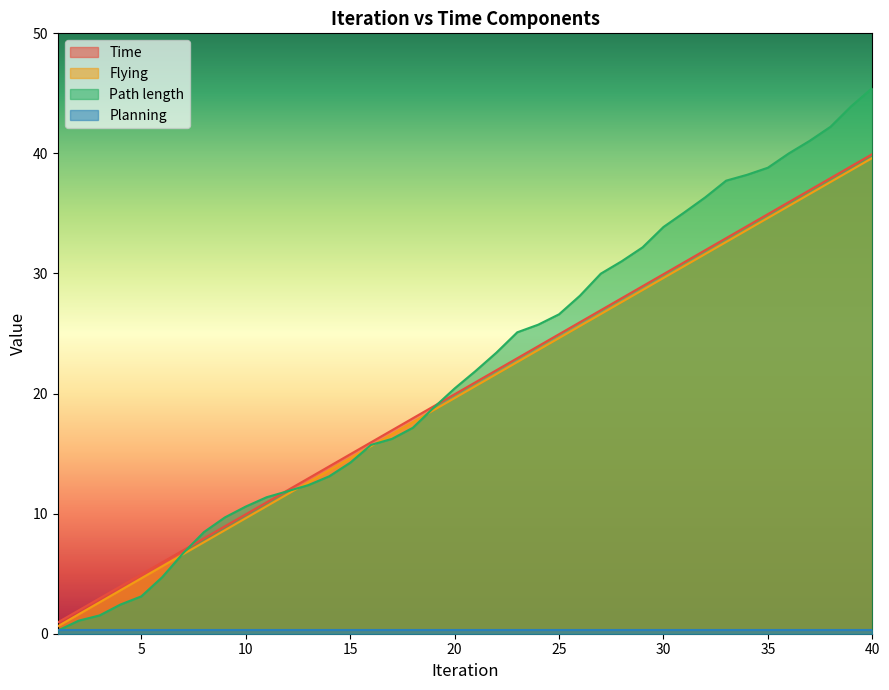

How many times do Flying and Path length cross each other?

5